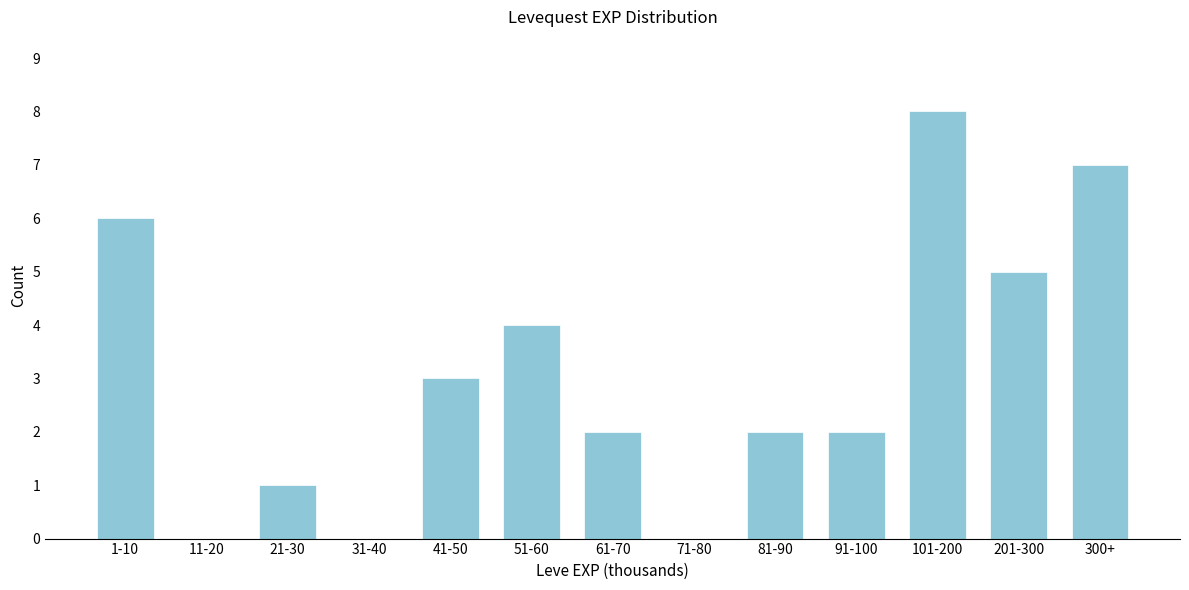

Reading right to left, list all the values displayed in this chart.

300+=7	201-300=5	101-200=8	91-100=2	81-90=2	71-80=0	61-70=2	51-60=4	41-50=3	31-40=0	21-30=1	11-20=0	1-10=6